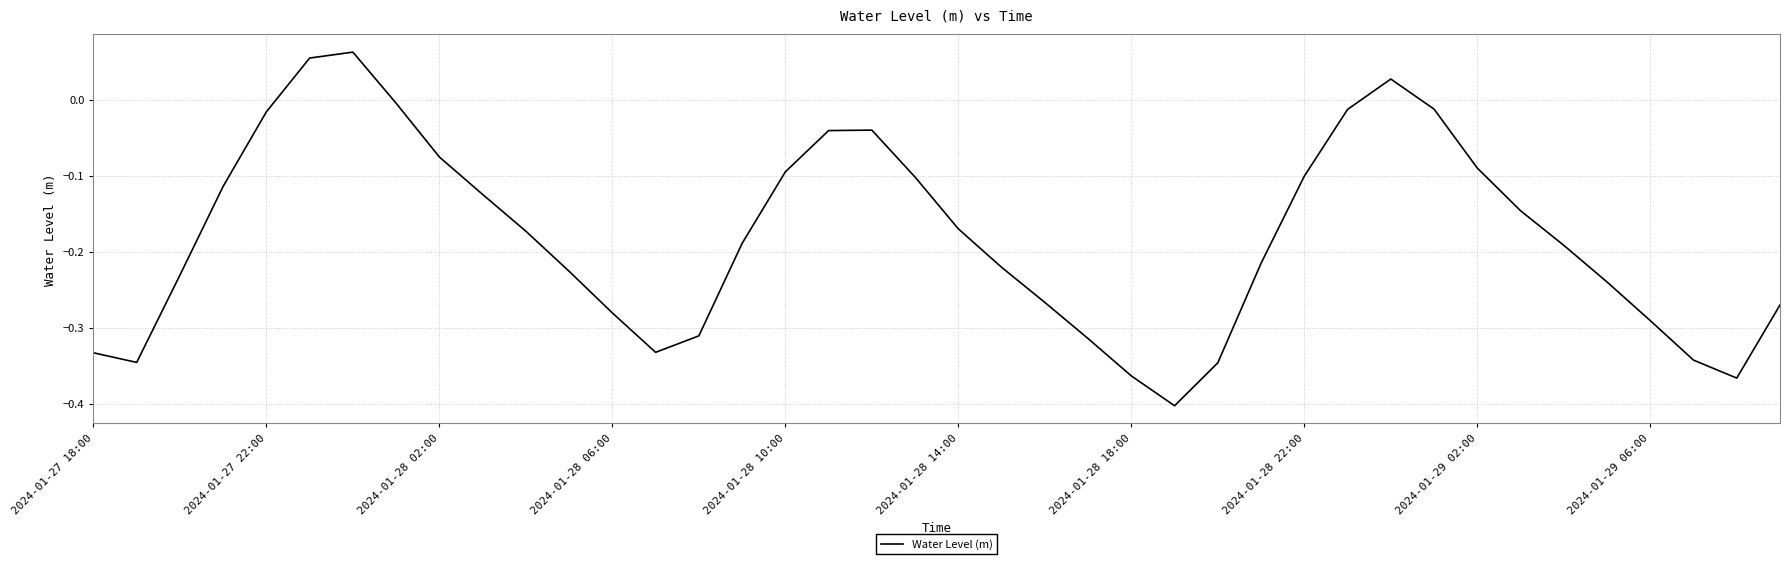

What is the difference between the maximum and minimum values?

0.5